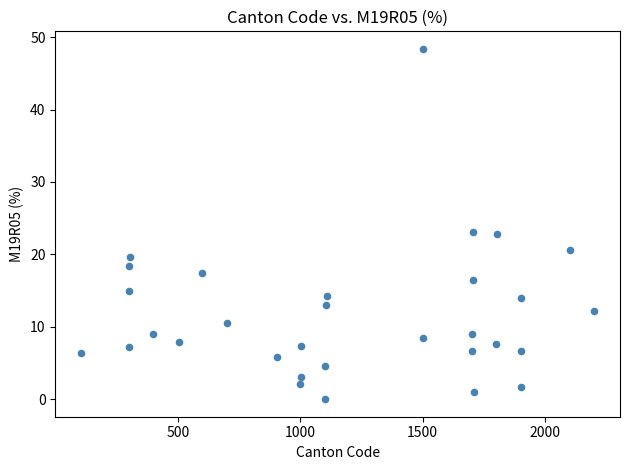

What is the range of X values (max minus min)?

2096.0